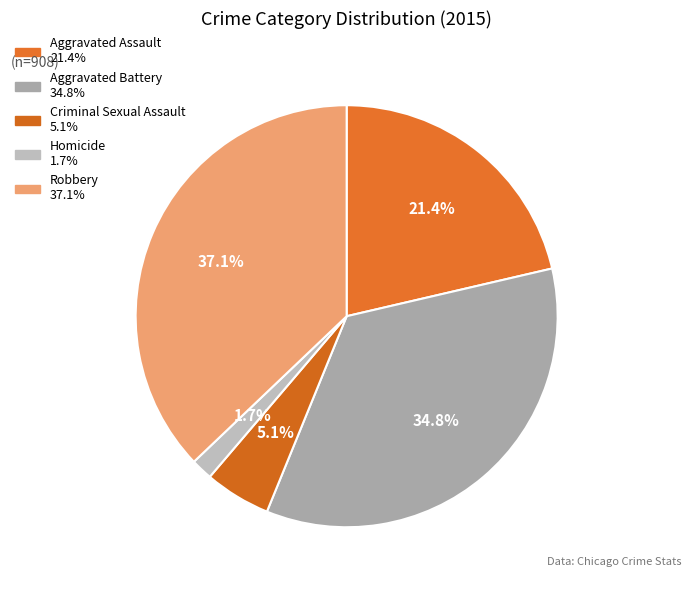

Rank the categories by value from lowest to highest.

Homicide, Criminal Sexual Assault, Aggravated Assault, Aggravated Battery, Robbery